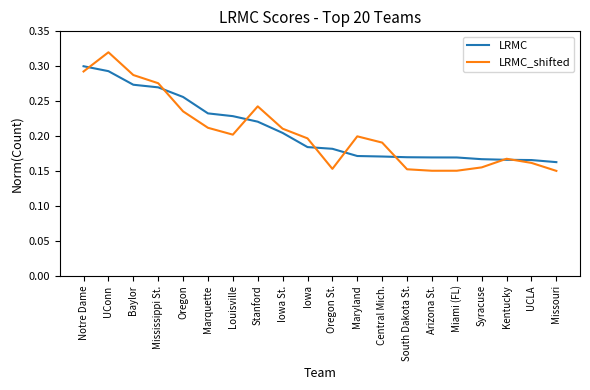

Is it true that LRMC_shifted equals 0.2 at Iowa?

True